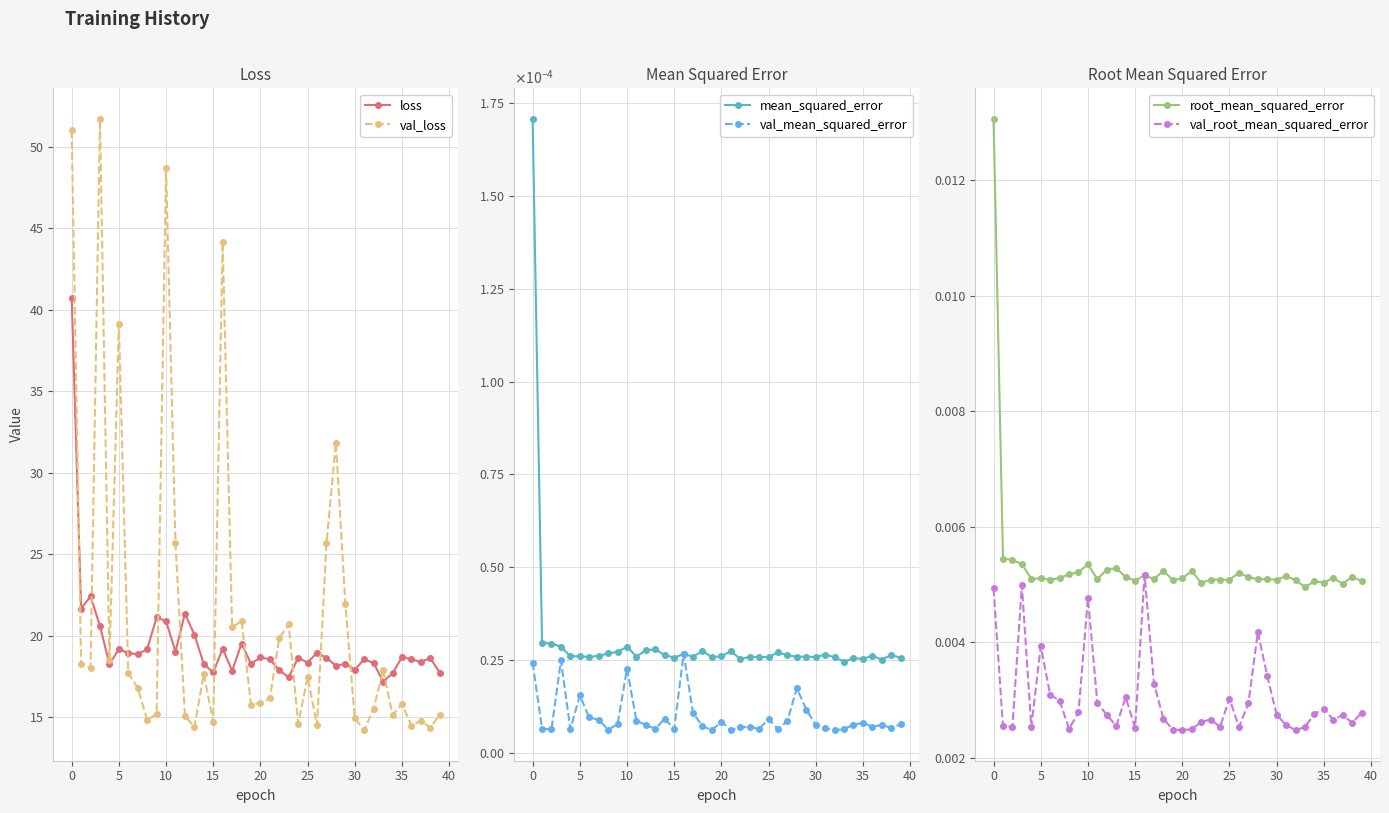

Does the chart display data point markers on the line(s)?

Yes